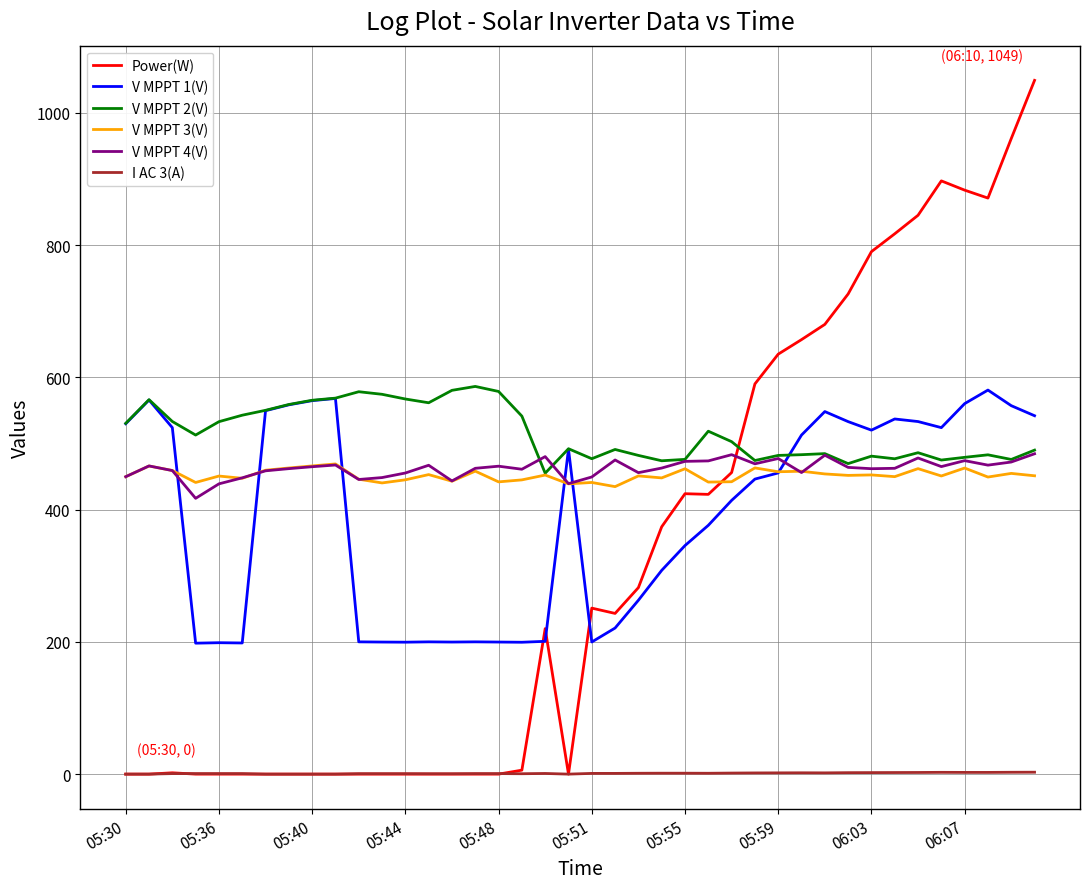

What is the lowest value of the V MPPT 1(V) series?

198.0